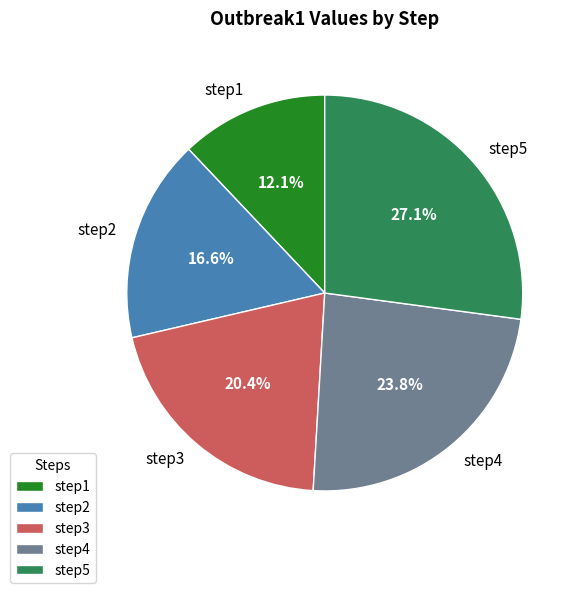

How many slices are in this pie chart?

5